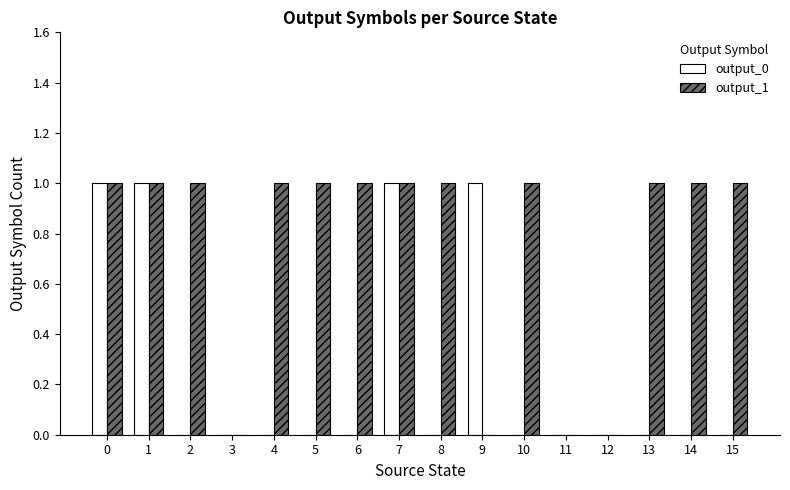

Is the value of output_1 at 14 greater than the value of output_0 at 6?

Yes